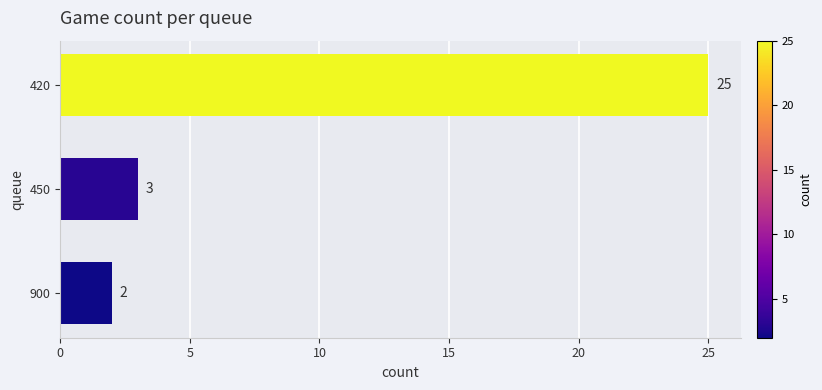

Rank the categories by value from highest to lowest.

420, 450, 900